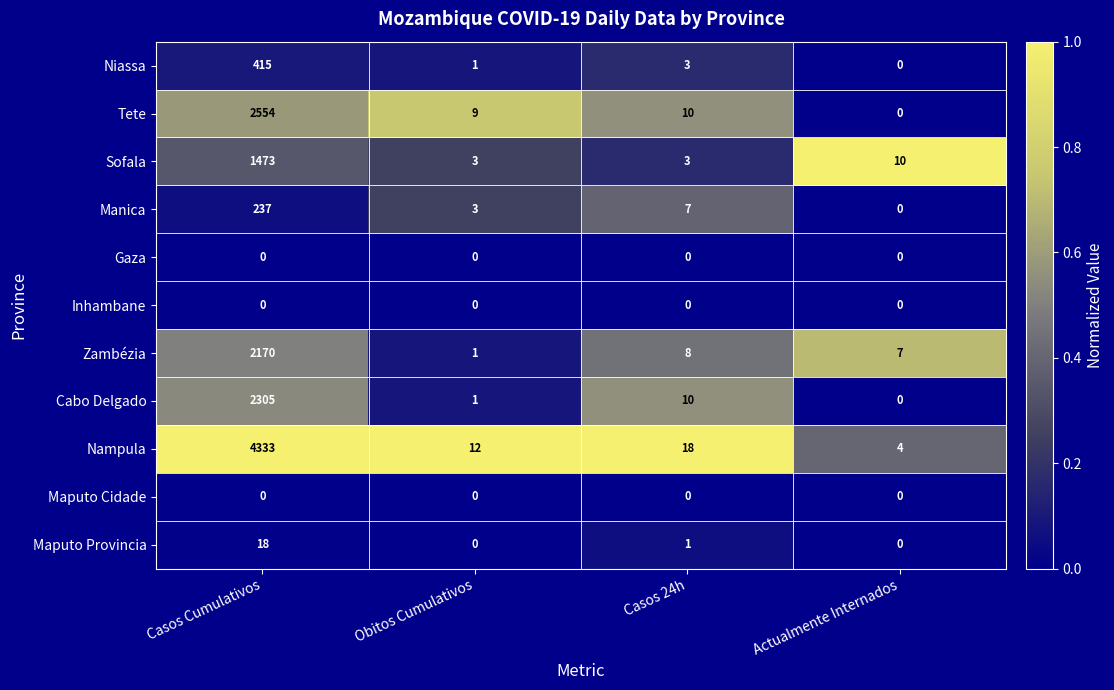

At which category is the sum across all series the highest?

Casos Cumulativos